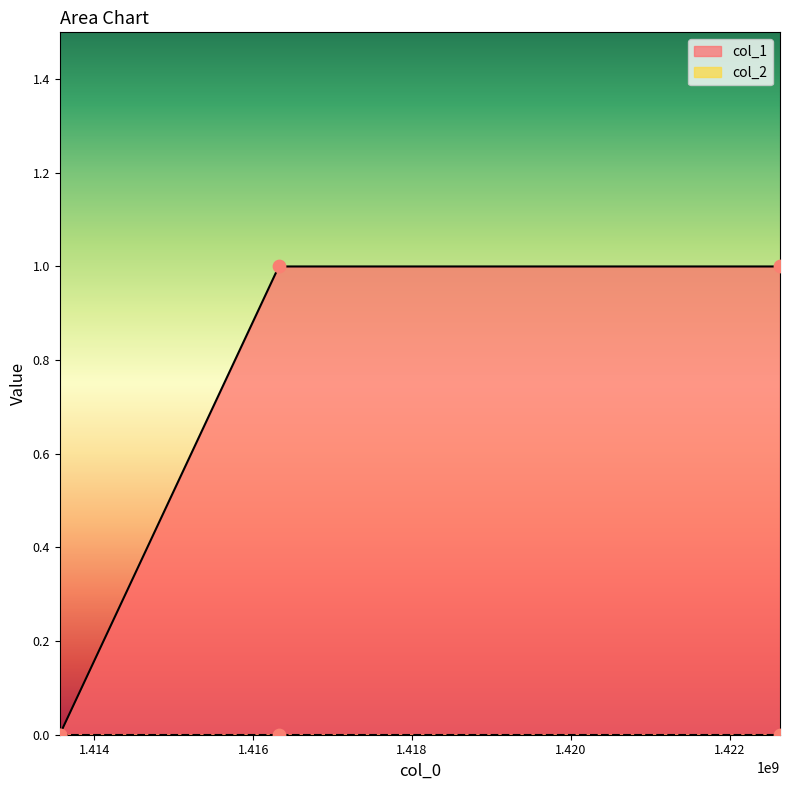

Between 1413562104 and 1422634633, which is larger?

1422634633